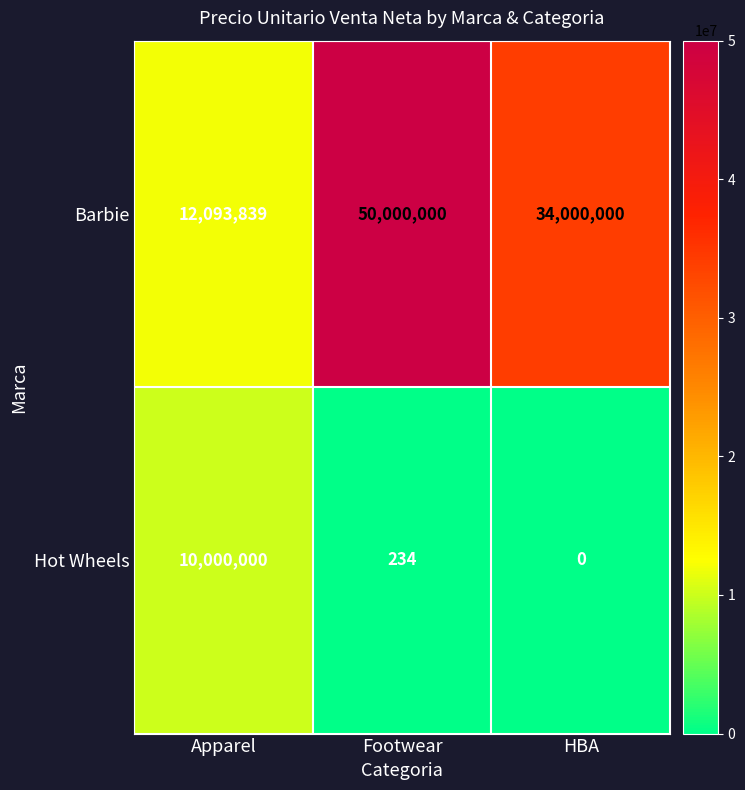

Between Footwear and HBA, which series saw the biggest shift?

Barbie